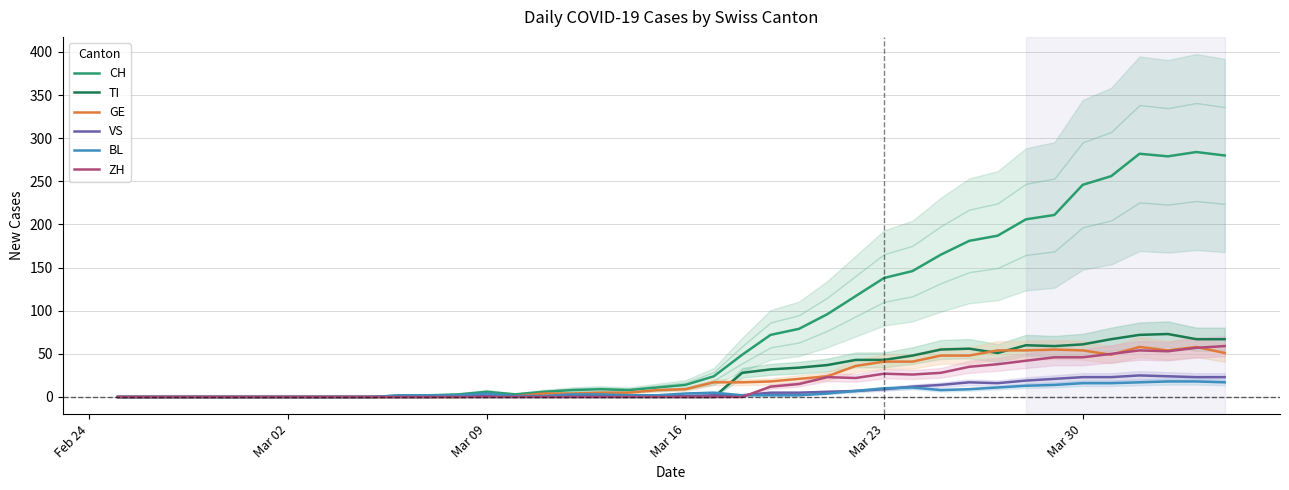

Which series ends up on top after the final intersection of VS and ZH?

ZH